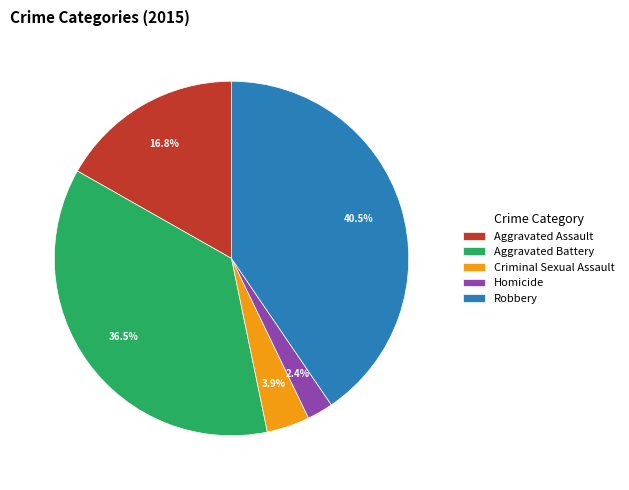

What percentage is the Homicide slice, to the nearest percent?

2%